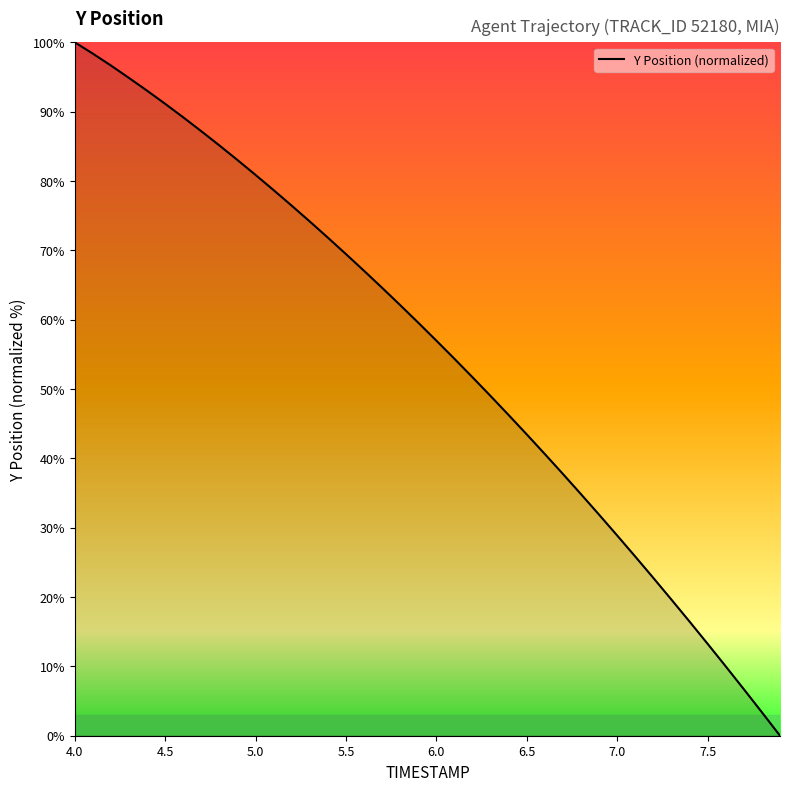

What is the difference between the second highest and minimum values?

98.4